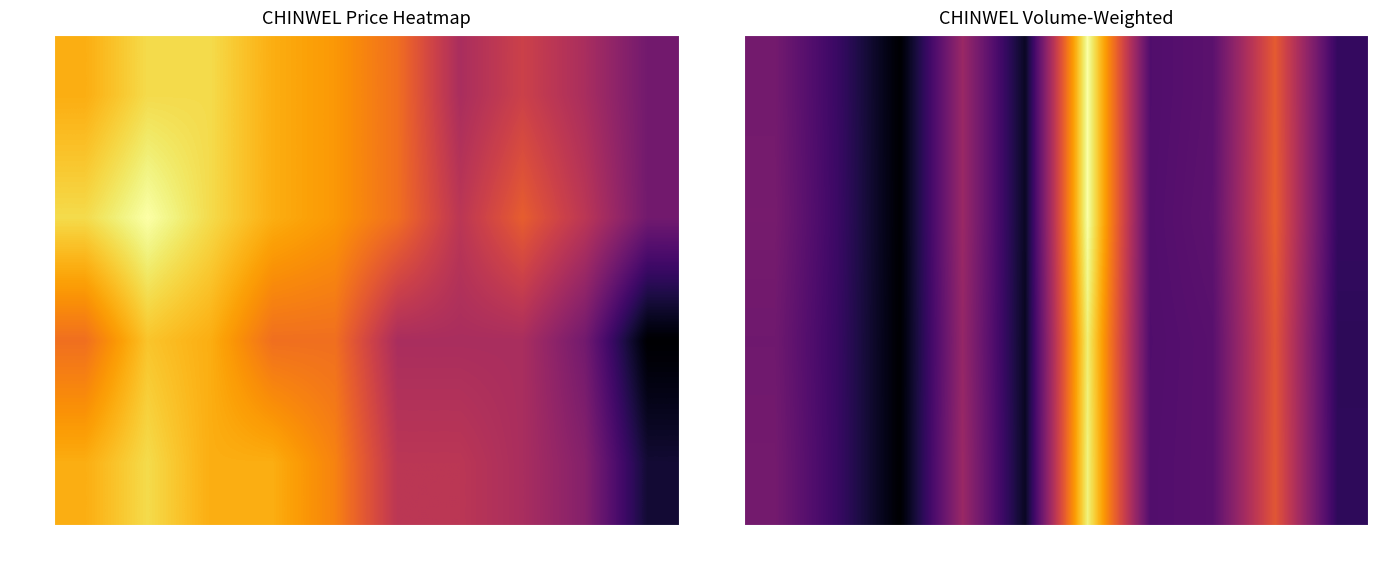

What is the difference between the open values at 03-09 and 03-04?

1.1